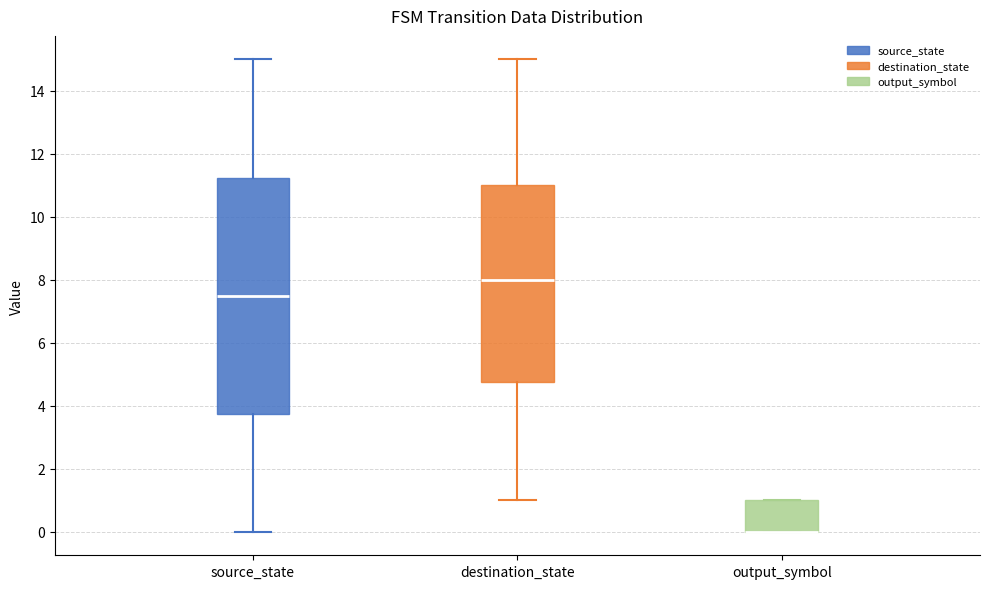

Where does the median line of the box for source_state sit on the y-axis? The values are not printed on the chart, so give them approximately, as read against the axis.

7.6